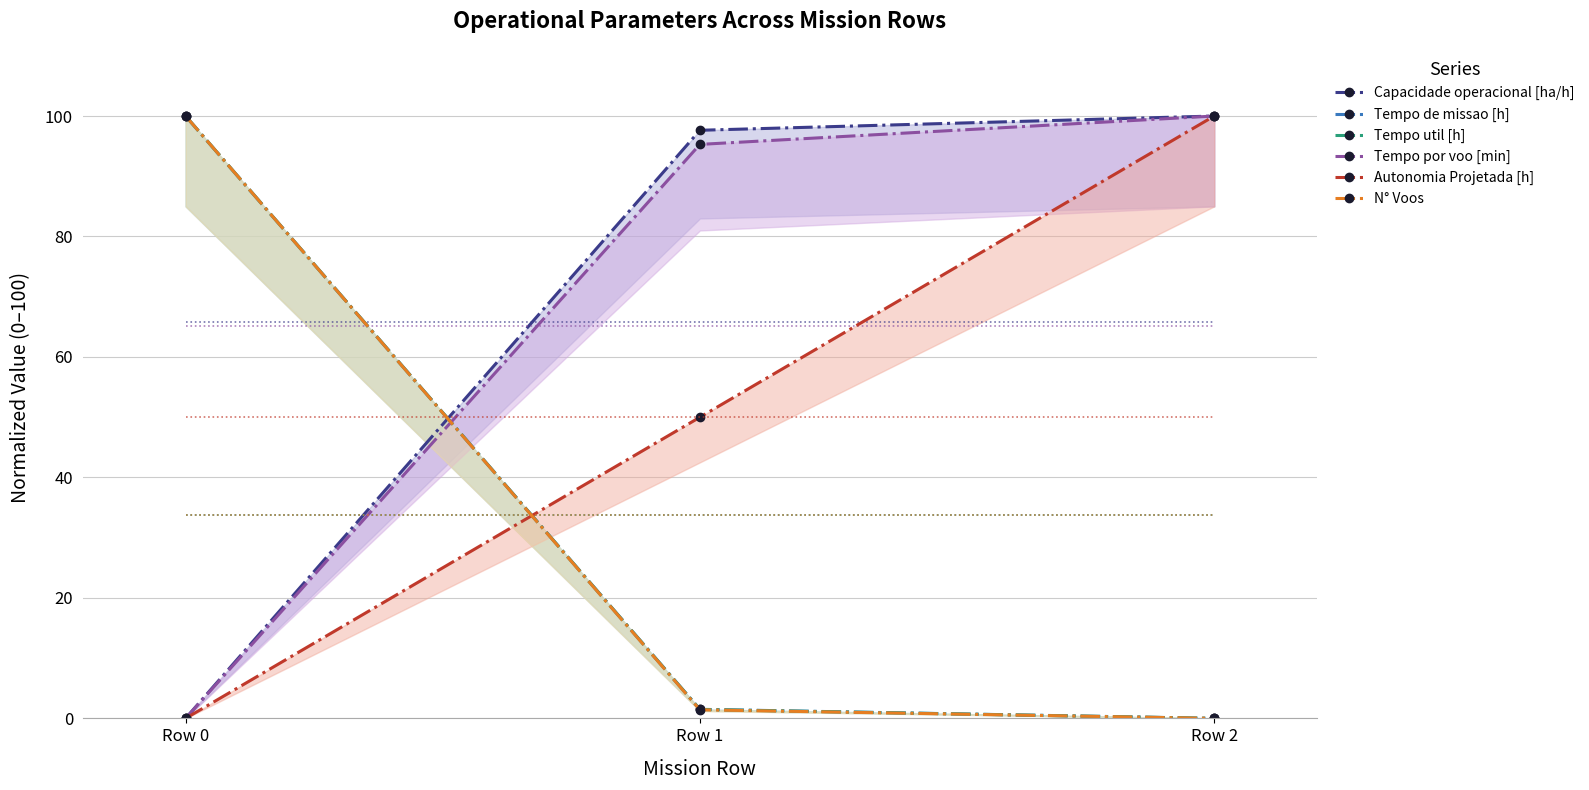

Rank the series by their maximum value, from lowest to highest.

Capacidade operacional [ha/h], Tempo de missao [h], Tempo util [h], Tempo por voo [min], Autonomia Projetada [h], N° Voos